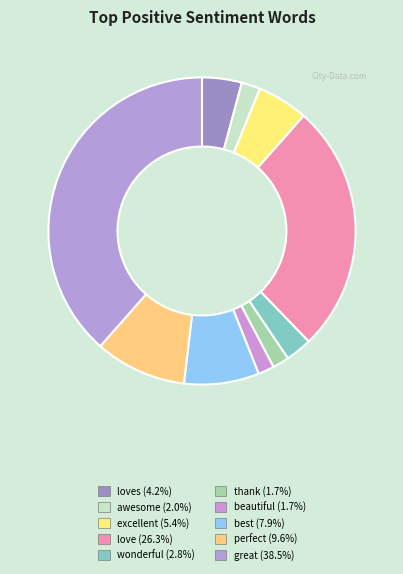

How many segments does this pie chart have?

10